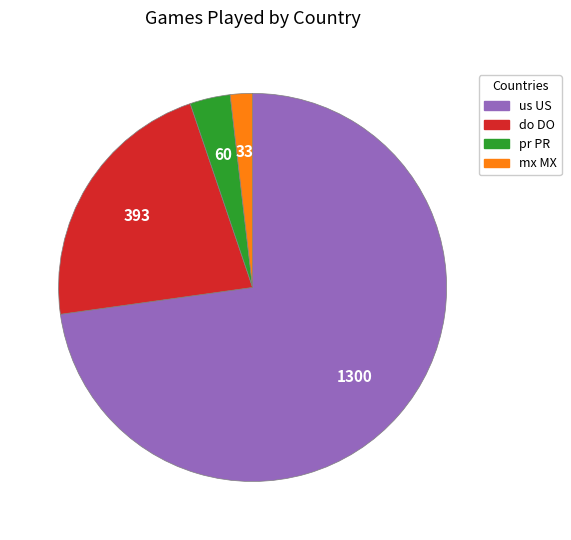

Rank the categories by value from lowest to highest.

mx MX, pr PR, do DO, us US